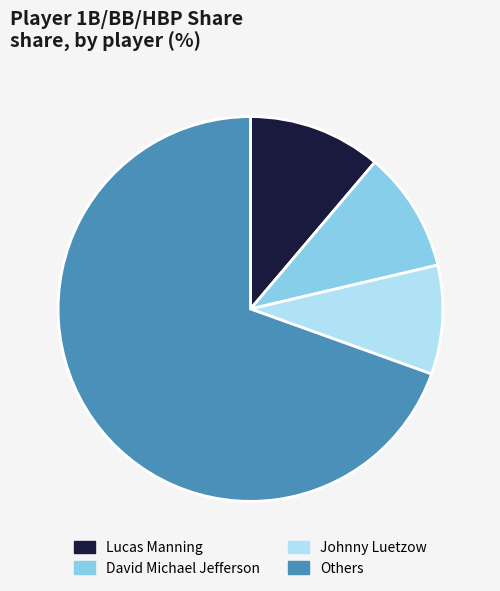

Which category has the biggest portion of the pie?

Others